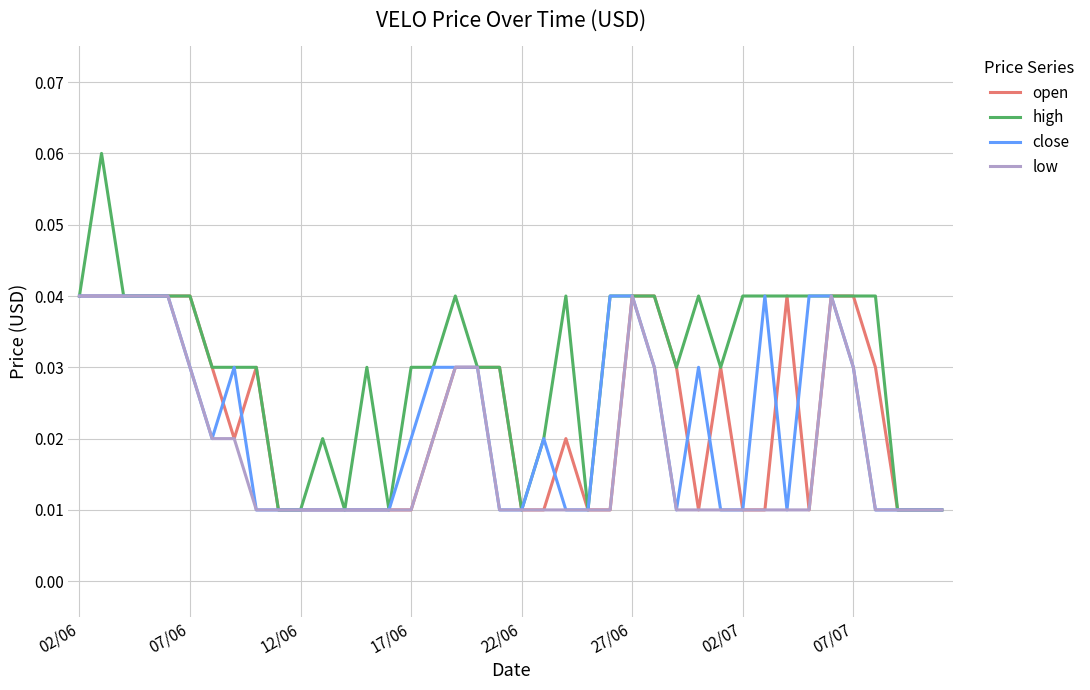

Which series has the largest total across all categories?

high